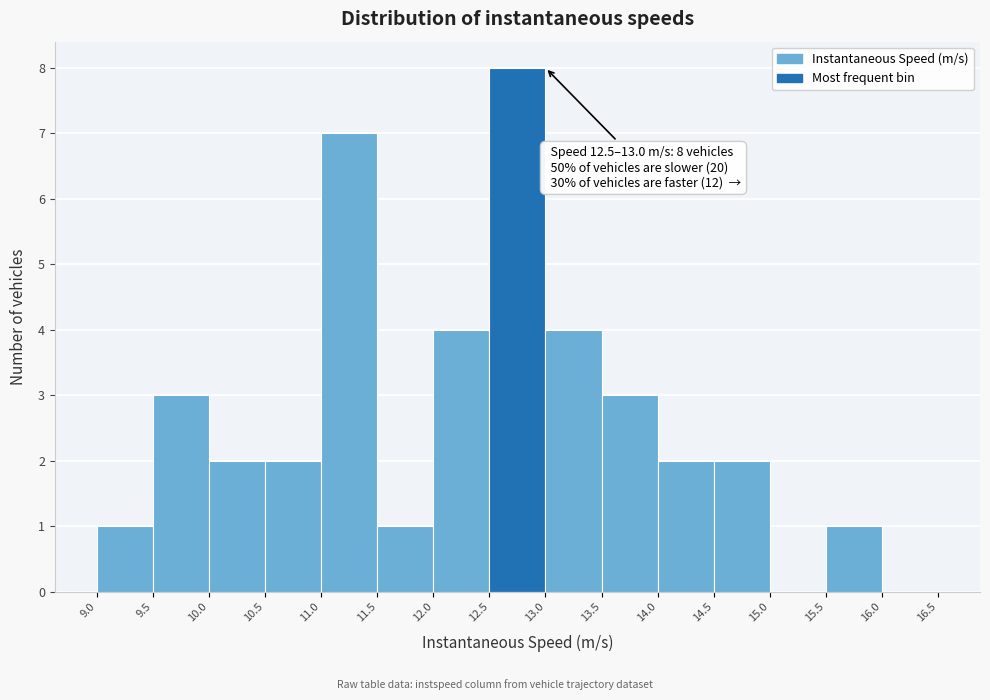

Which range on the x-axis has the tallest bar?

12.5 to 13.0